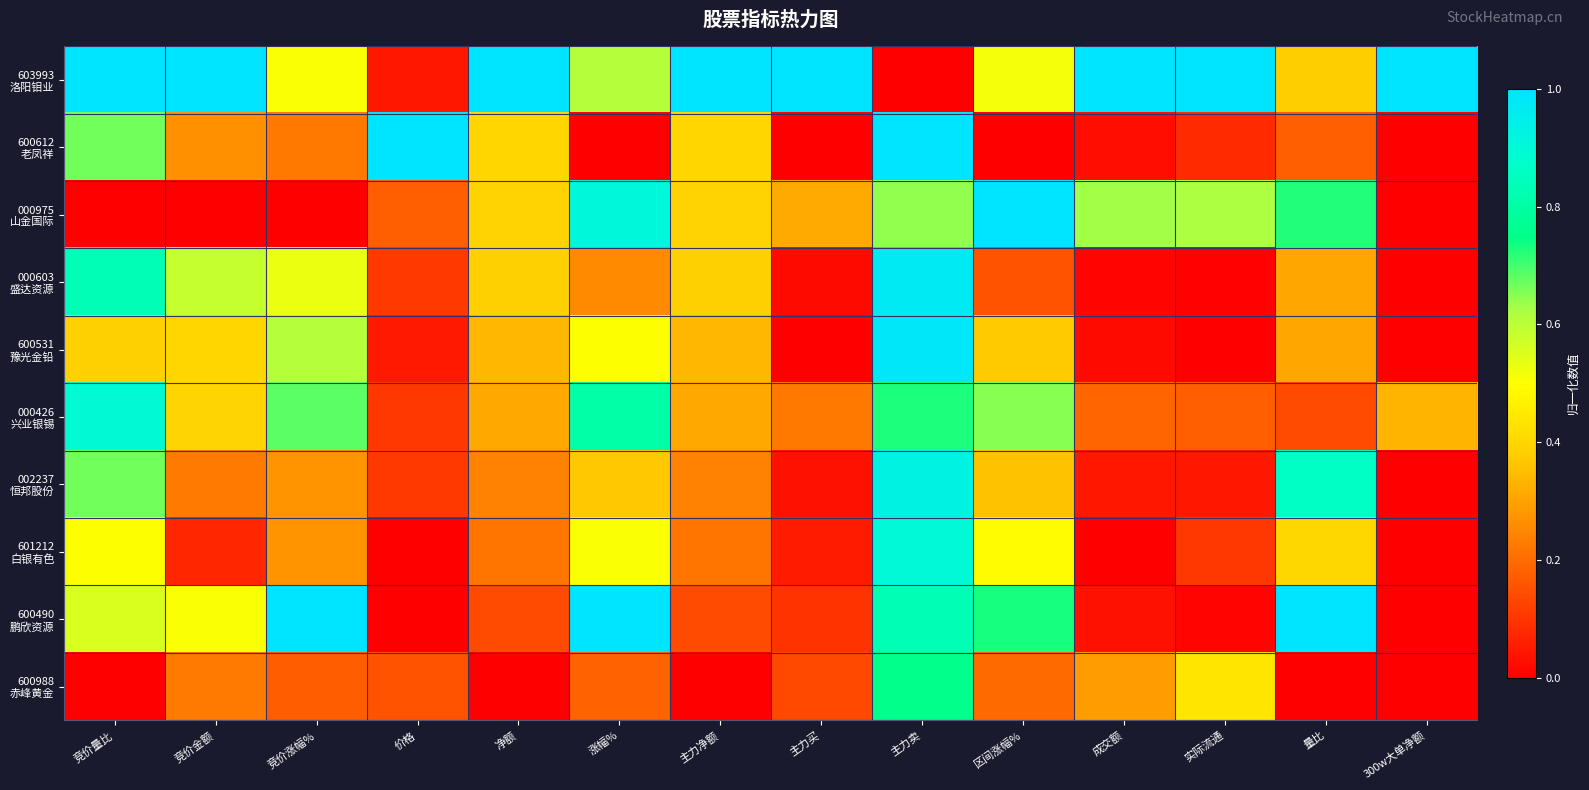

What is the total value across all series at 净额?

3.4